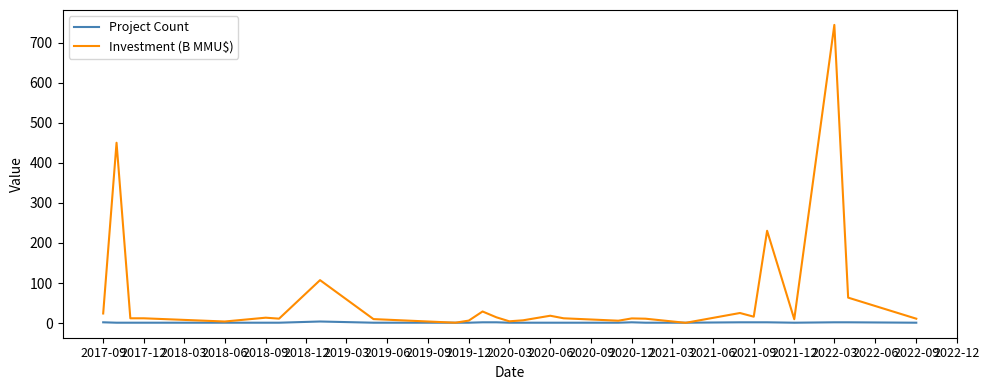

Which series has the largest range (max minus min)?

Investment (B MMU$)